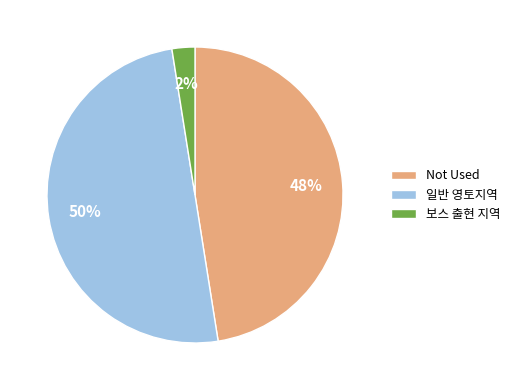

Combined, do 일반 영토지역 and Not Used account for over 50%?

Yes